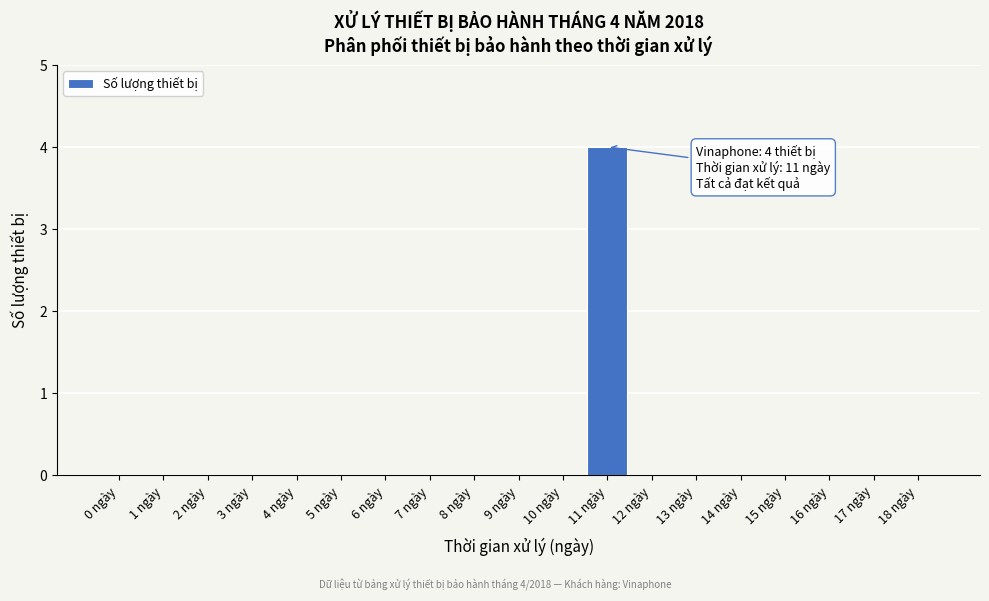

Reading left to right, transcribe all the data shown in this chart.

0 ngày=0	1 ngày=0	2 ngày=0	3 ngày=0	4 ngày=0	5 ngày=0	6 ngày=0	7 ngày=0	8 ngày=0	9 ngày=0	10 ngày=0	11 ngày=4	12 ngày=0	13 ngày=0	14 ngày=0	15 ngày=0	16 ngày=0	17 ngày=0	18 ngày=0